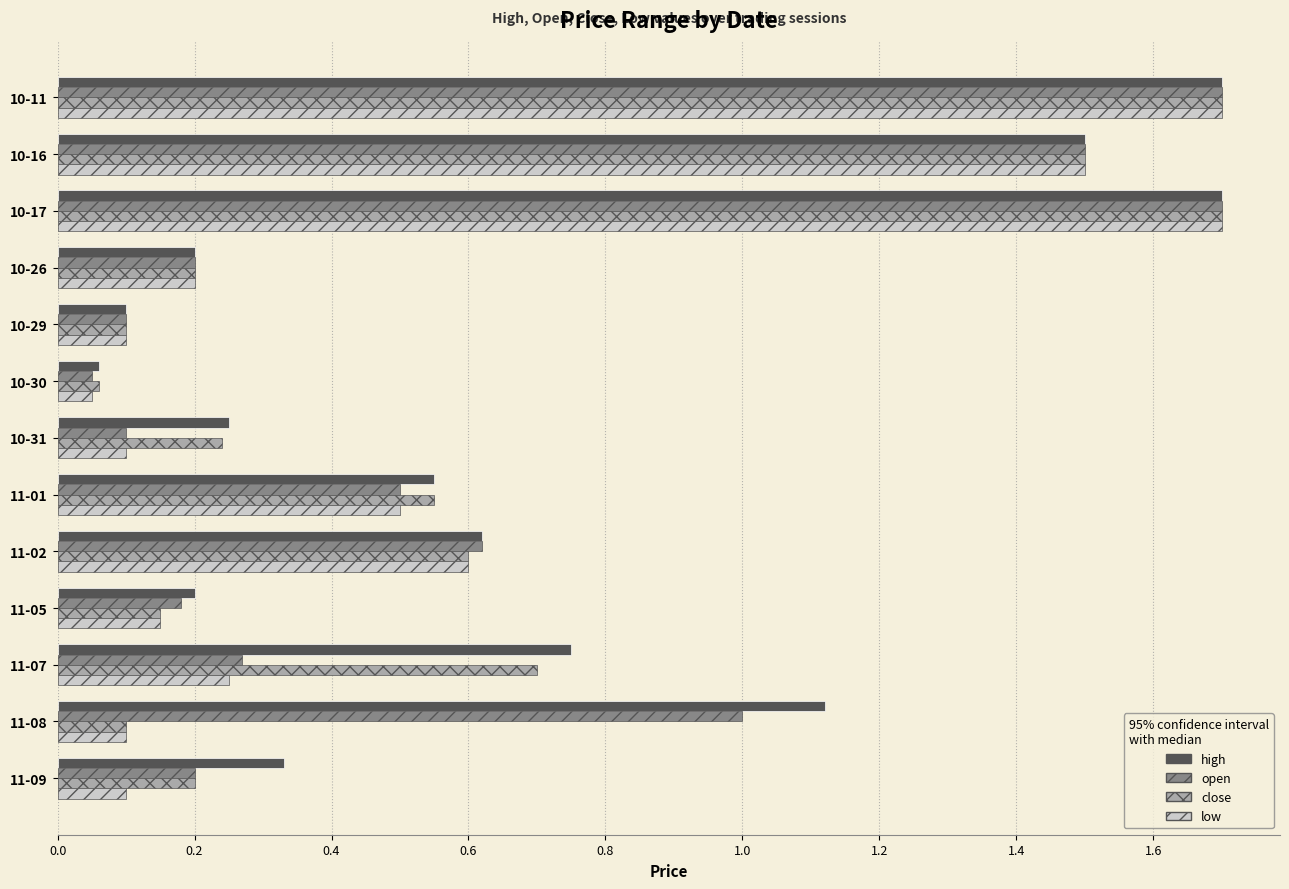

Which series changed the most between 10-26 and 11-07?

high